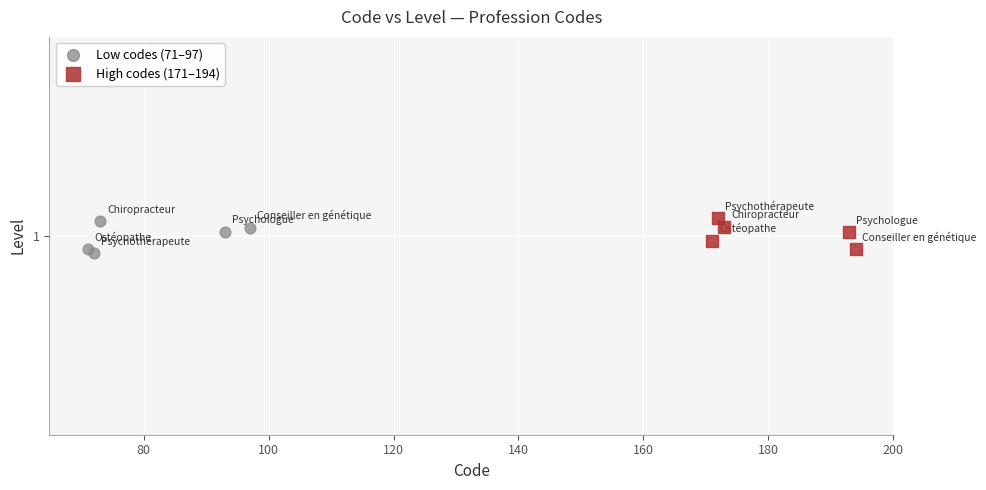

What are all the series names shown in the legend?

Low codes (71–97), High codes (171–194)